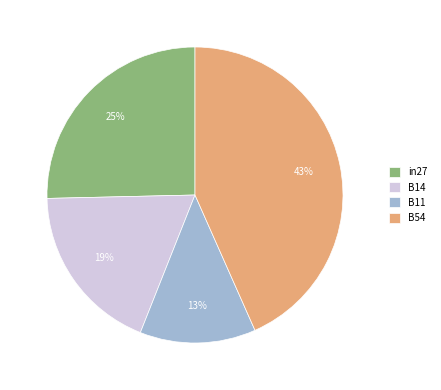

How many segments does this pie chart have?

4